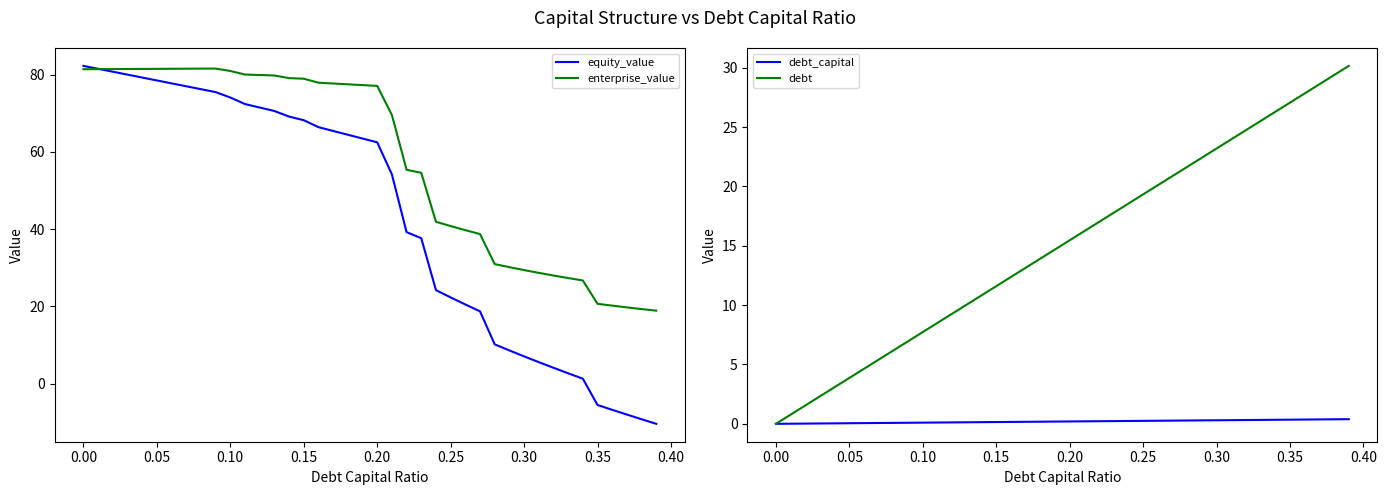

What is the highest value of the enterprise_value series?

81.6